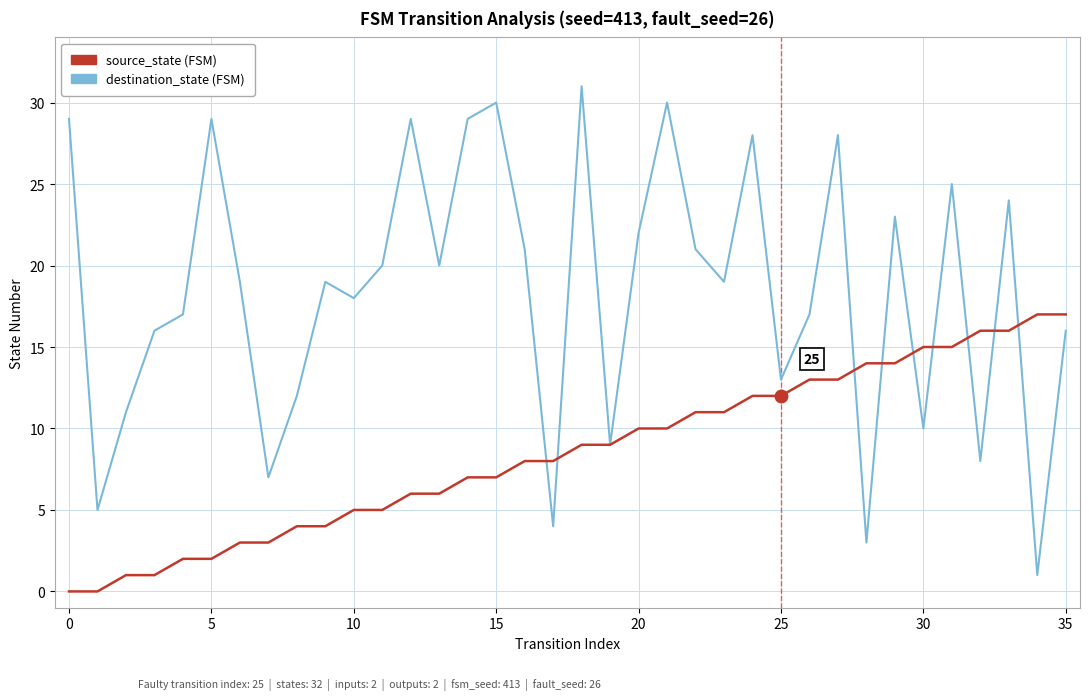

Does the chart have visible grid lines?

Yes